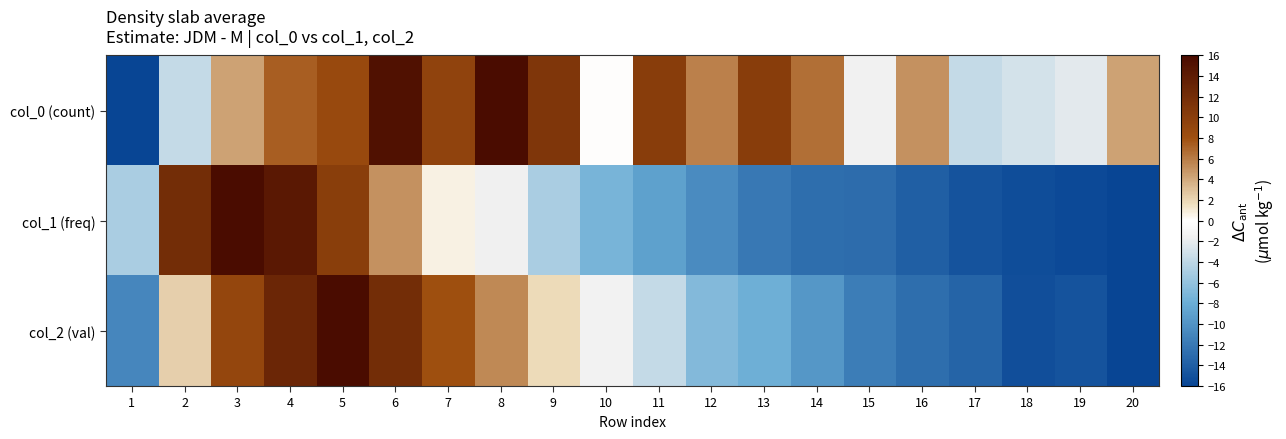

Which label corresponds to the largest value in the chart?

8